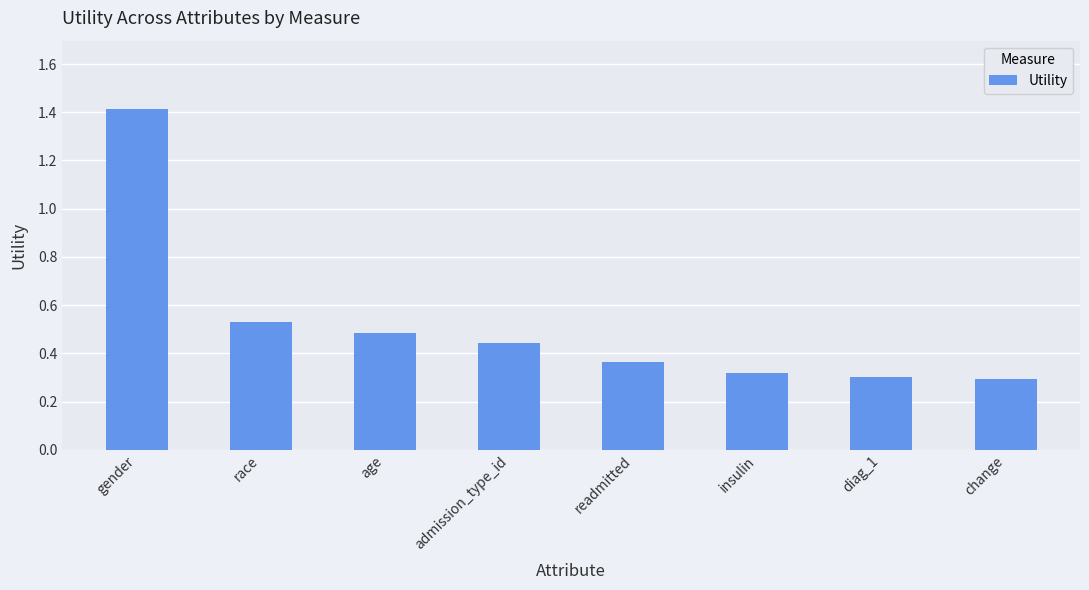

What is the label of the 8th bar from the left?

change